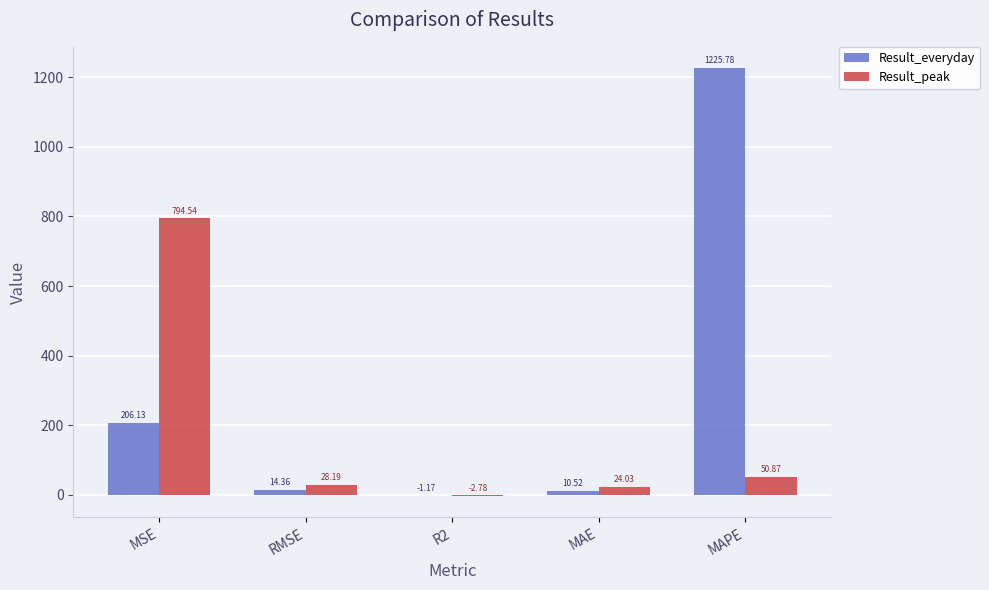

How many series are shown in this chart?

2